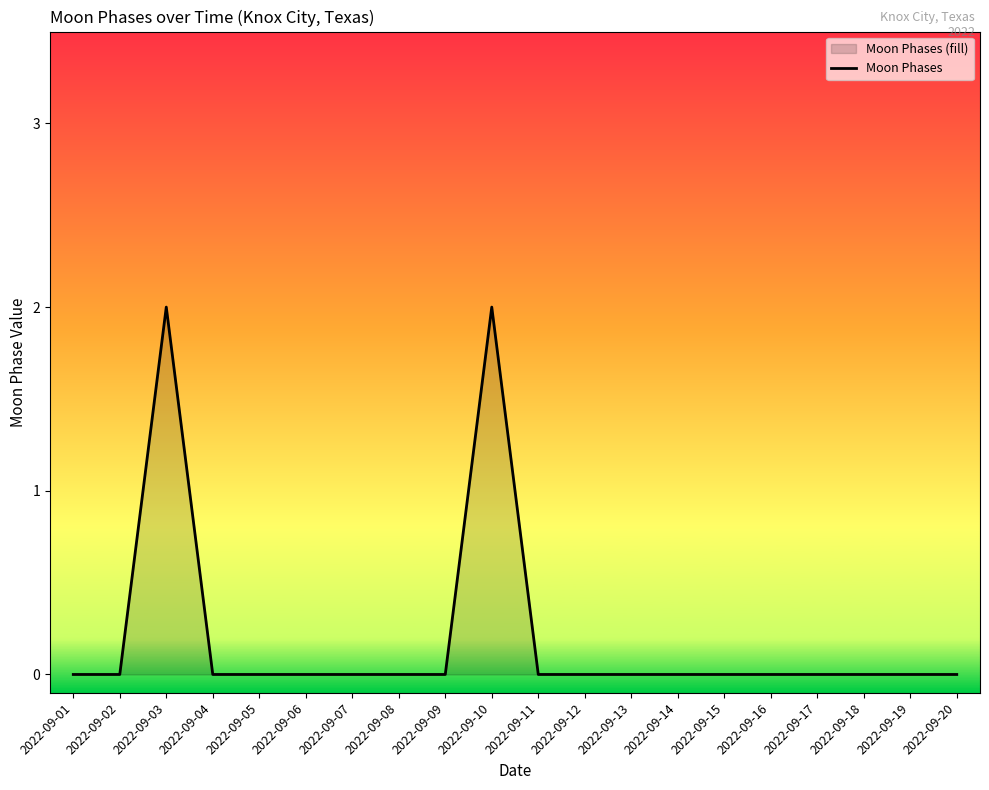

Count the number of data series in this chart.

1